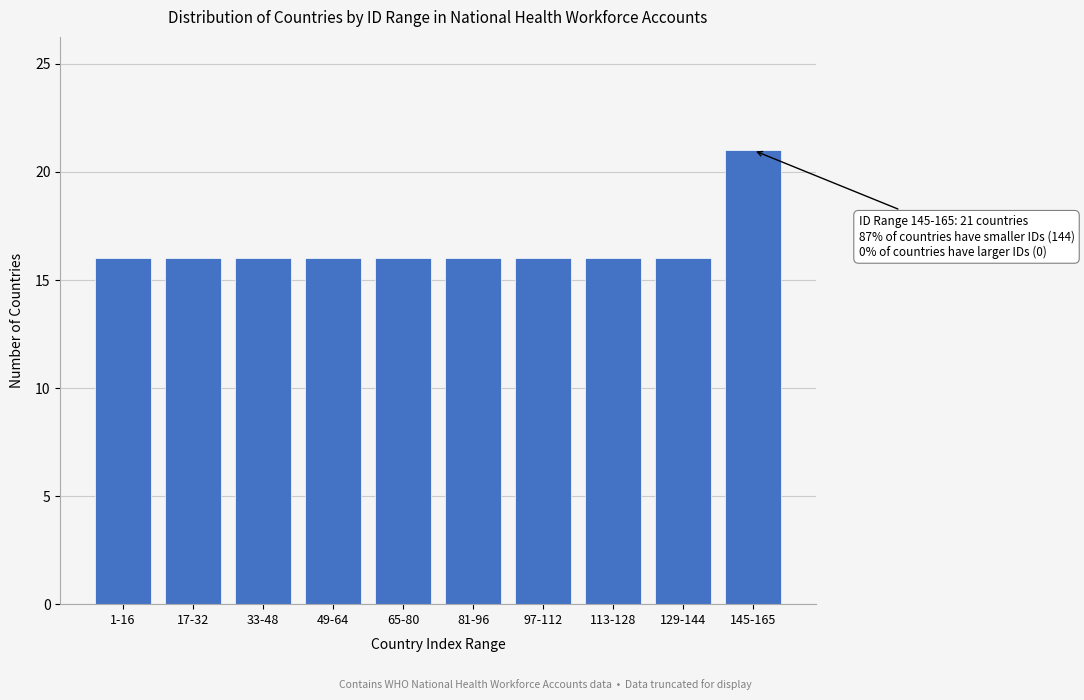

Reading left to right, what are all the values shown in this chart?

1-16=16	17-32=16	33-48=16	49-64=16	65-80=16	81-96=16	97-112=16	113-128=16	129-144=16	145-165=21